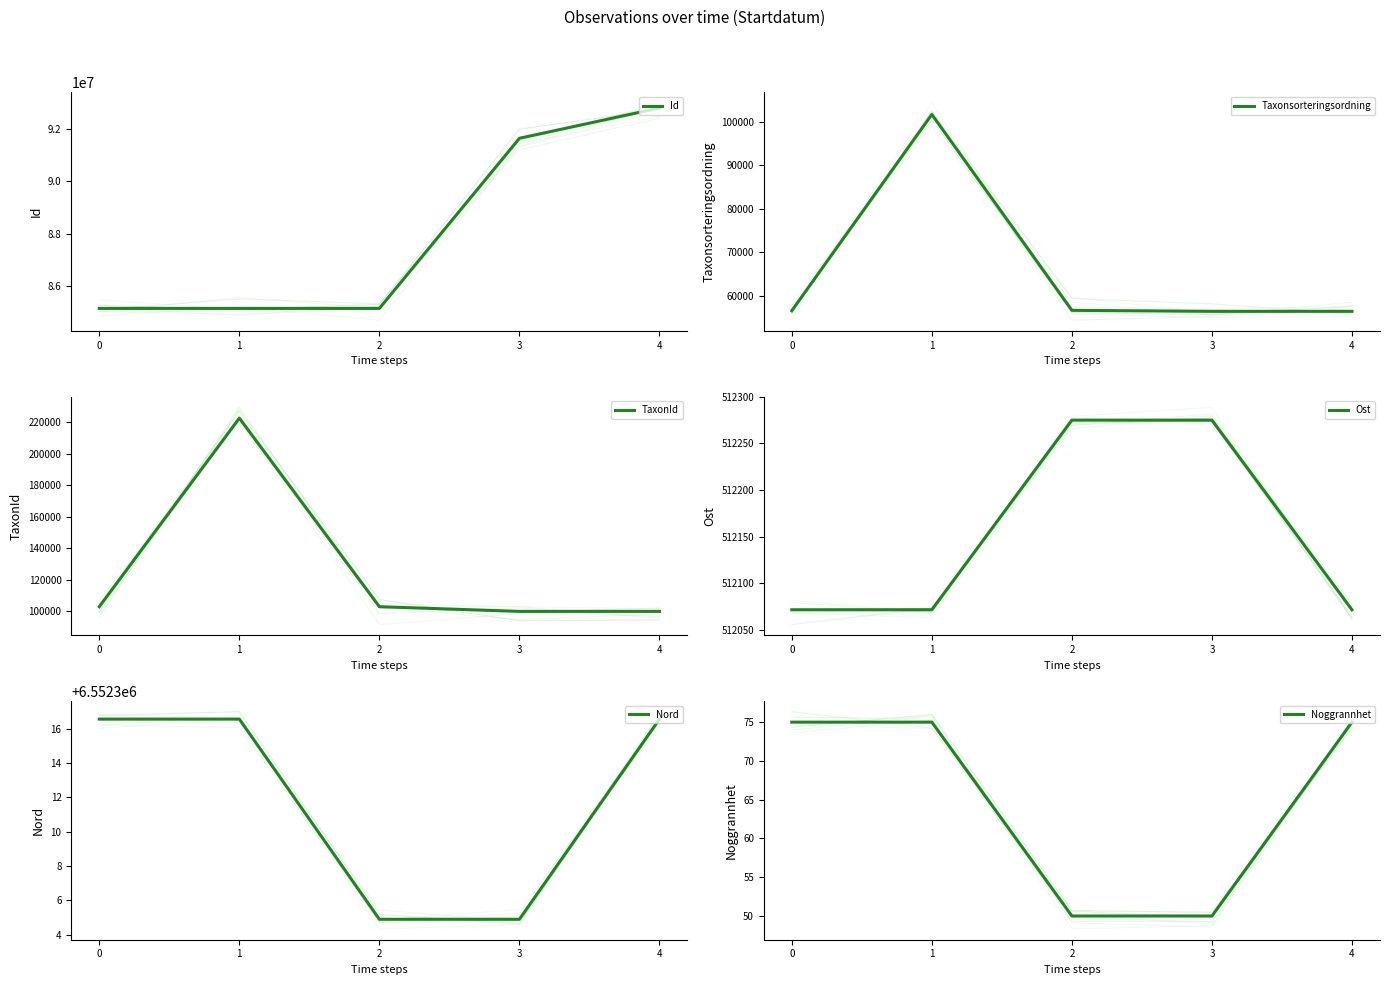

True or false: TaxonId has a value of 100048.0 at 4.

True